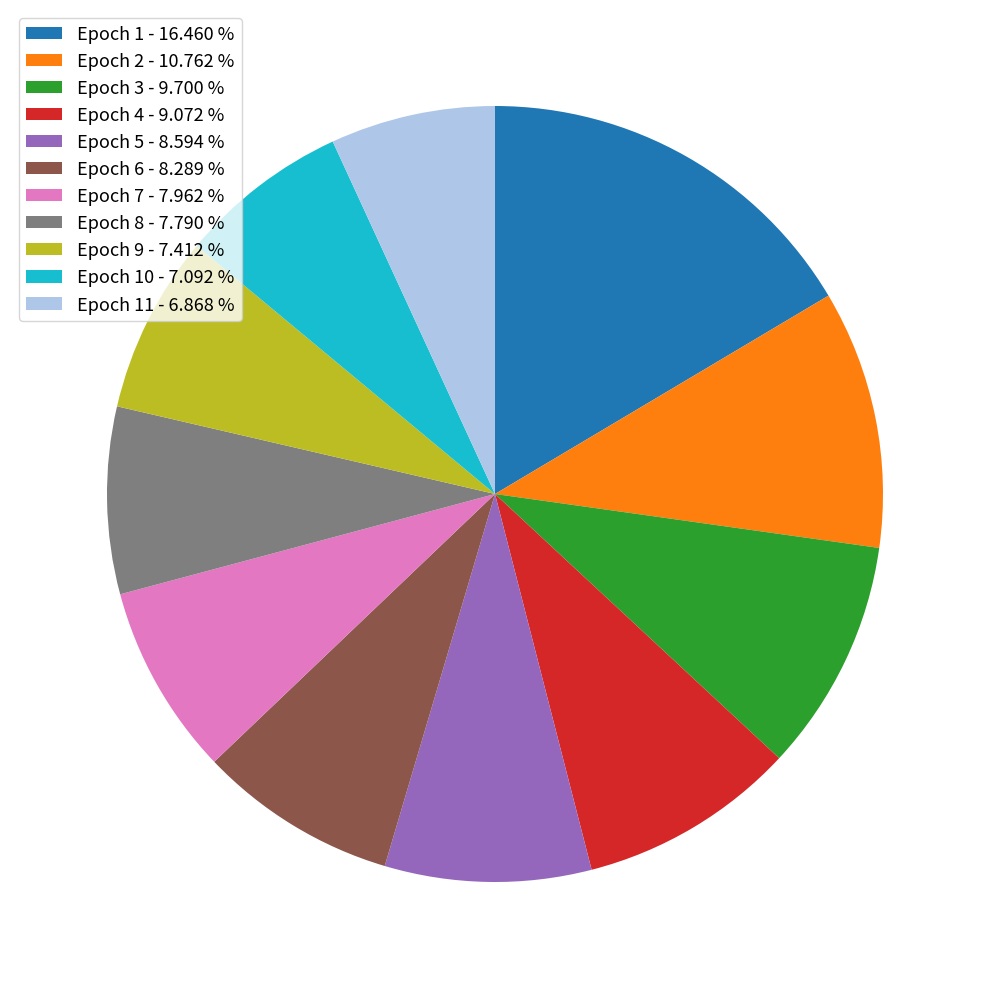

Do Epoch 11 - 6.868 % and Epoch 3 - 9.700 % together represent more than half of the pie?

No